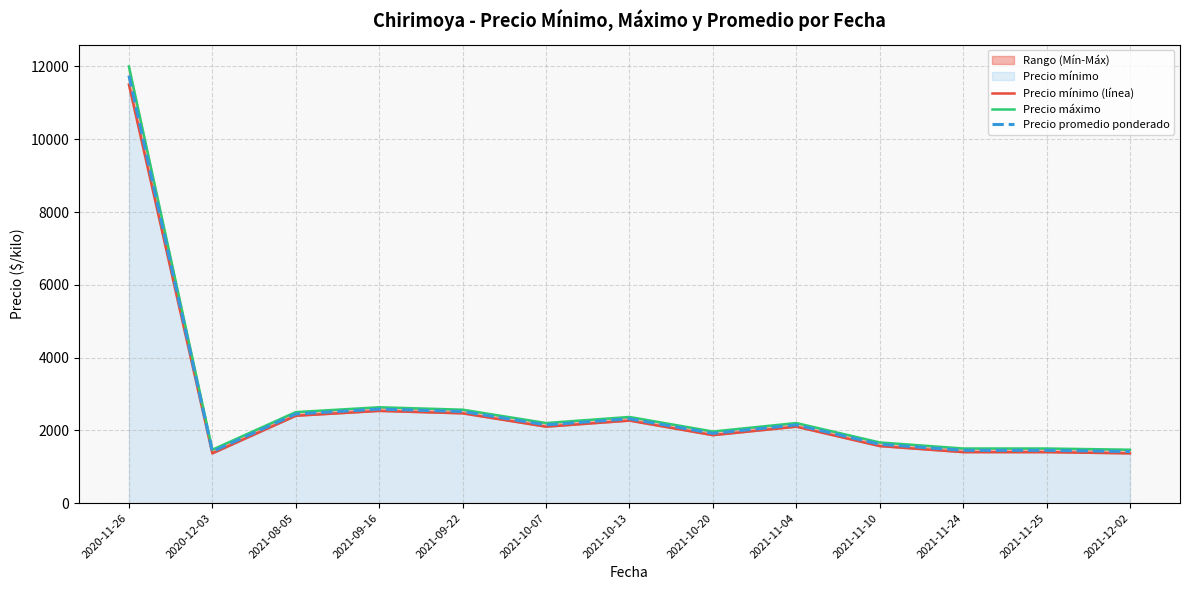

What is the label of the 3rd point from the left?

2021-08-05